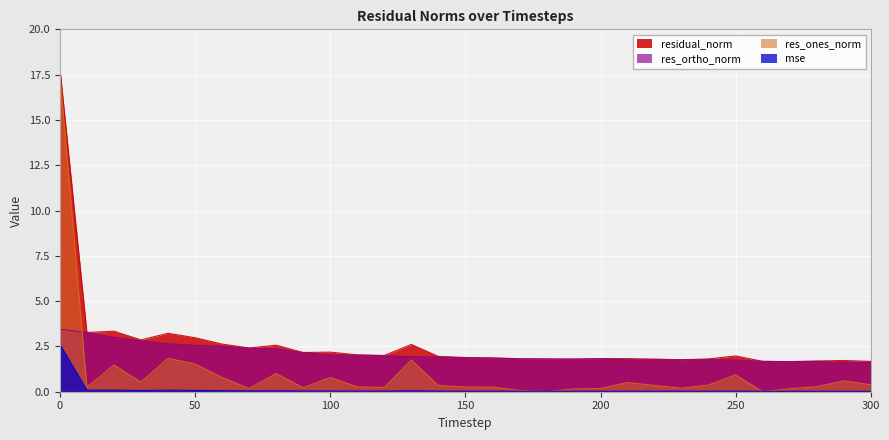

How many lines are shown in the chart?

4